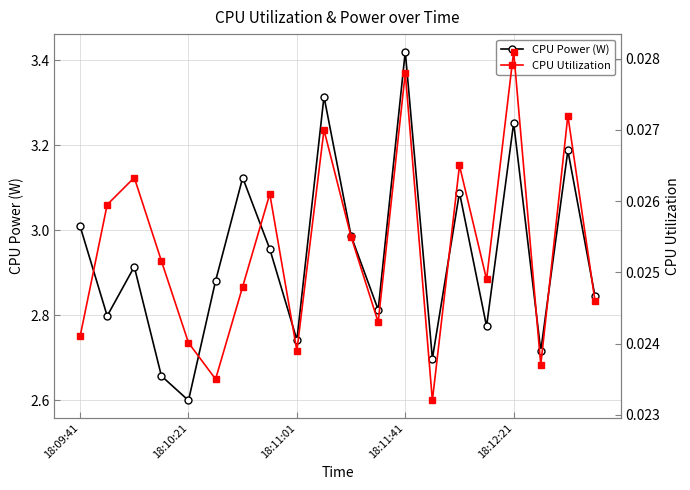

In CPU Power (W), how many points are lower than both neighbors (excluding endpoints)?

7